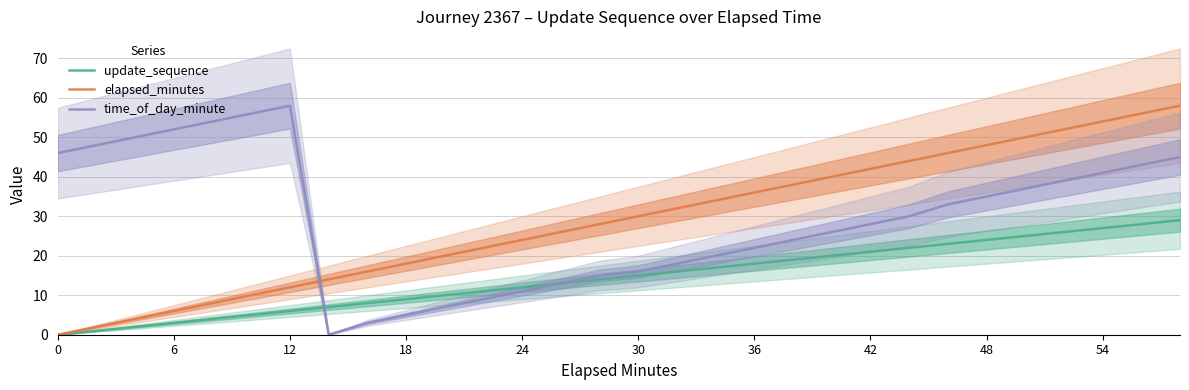

Which series ends up on top after the final intersection of time_of_day_minute and elapsed_minutes?

elapsed_minutes